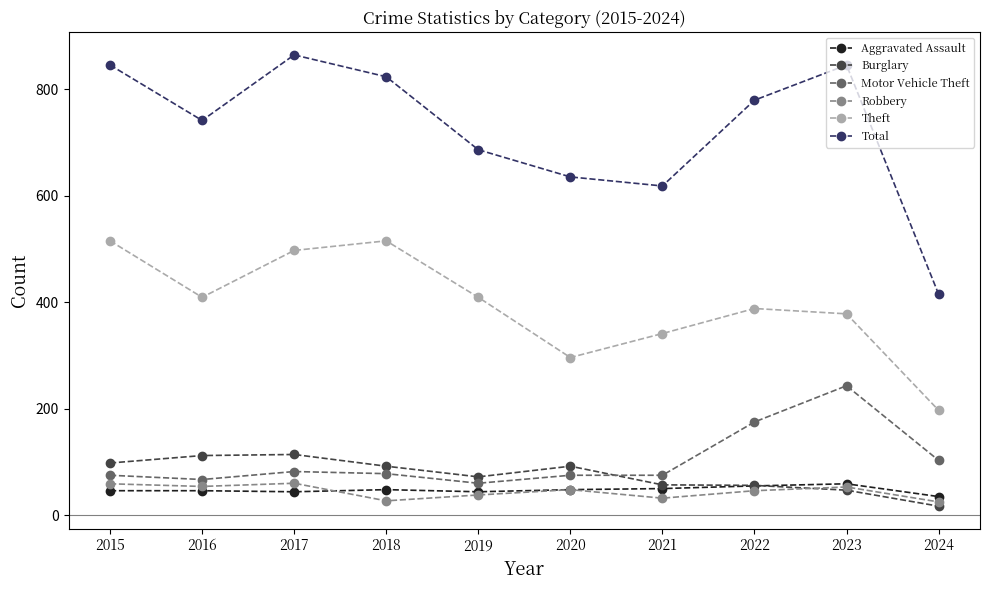

What is the greatest value displayed?

864